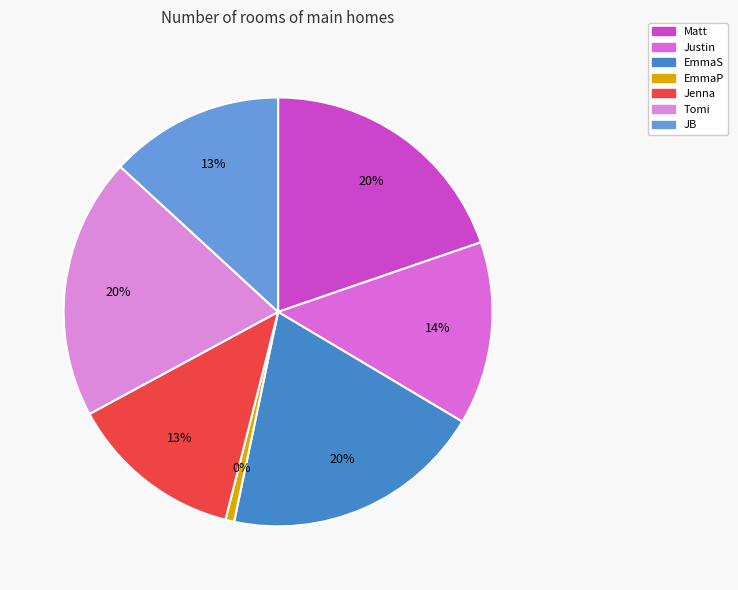

Combined, what portion of the pie is JB and Jenna?

26.3%